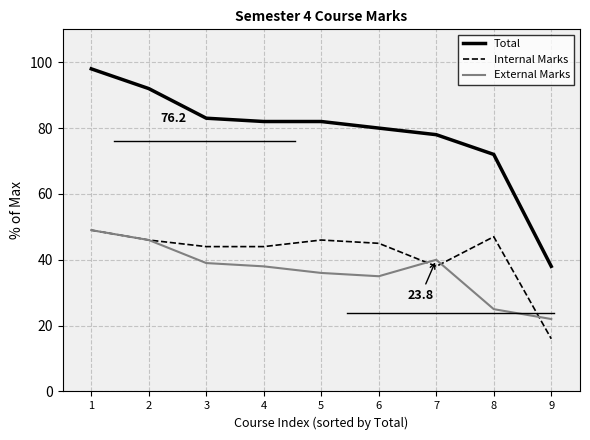

True or false: External Marks and Total intersect in this chart.

False